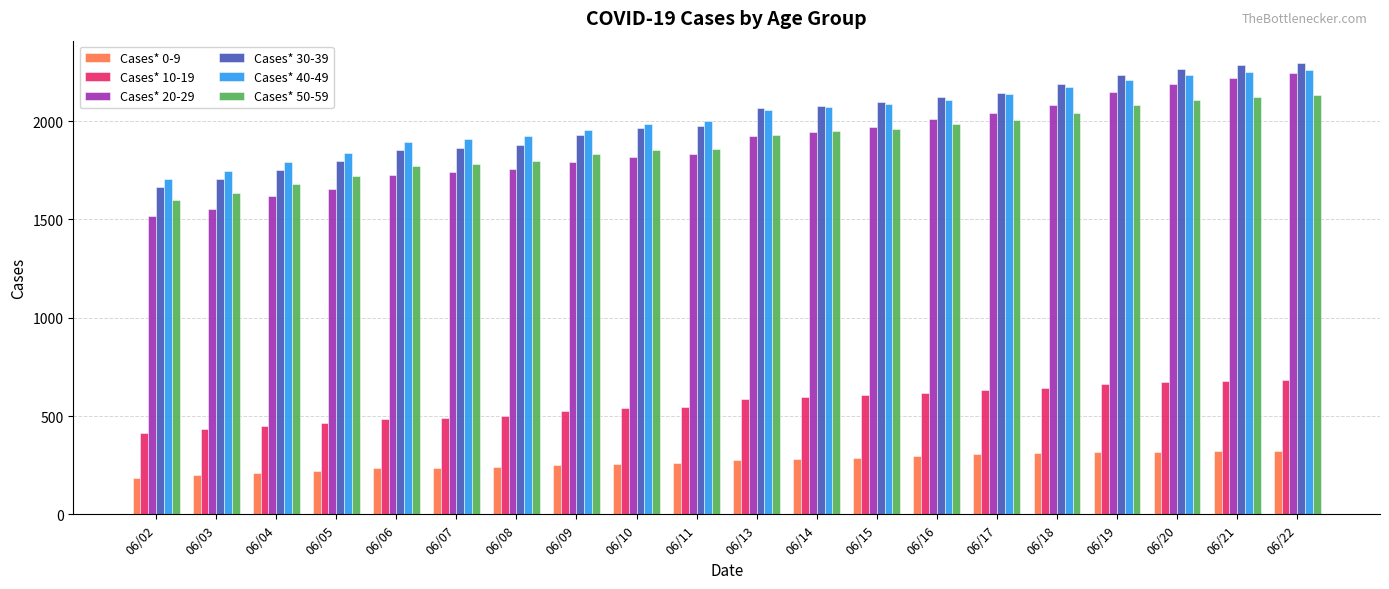

Is the value of Cases* 30-39 at 06/08 greater than the value of Cases* 50-59 at 06/13?

No